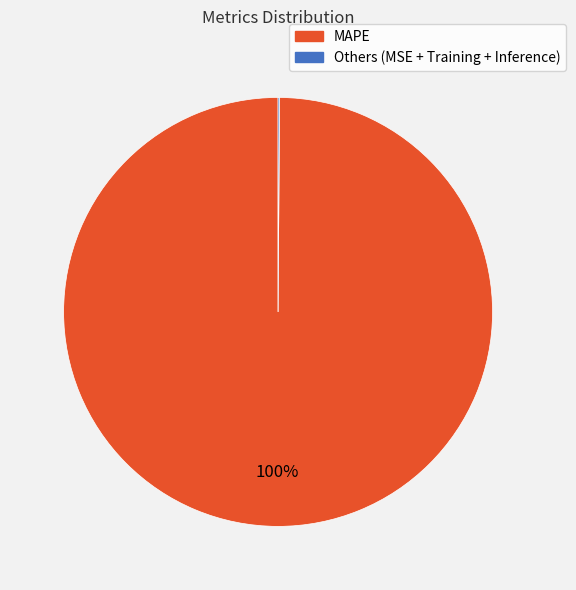

To the nearest percent, what is the difference between the largest and smallest slice percentages?

100%